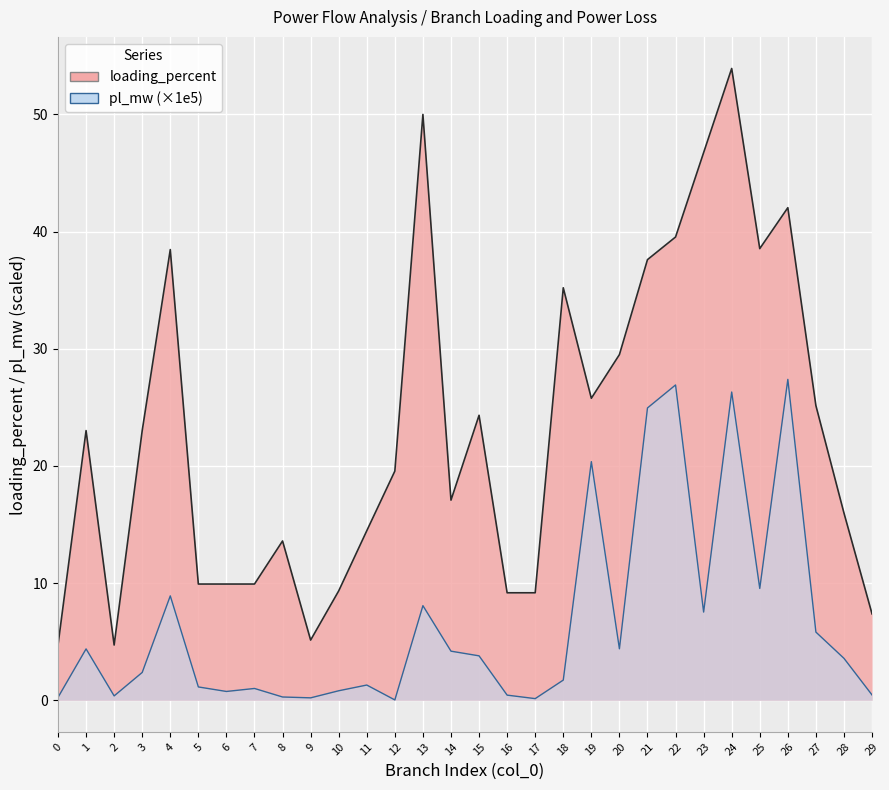

List the series in order of their overall mean, lowest first.

pl_mw, loading_percent